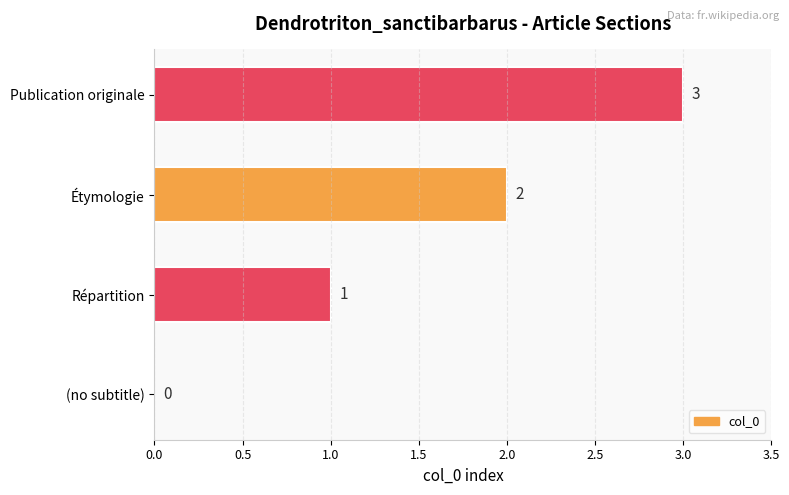

Approximately how many times larger is the value at Publication originale compared to Étymologie?

1.5